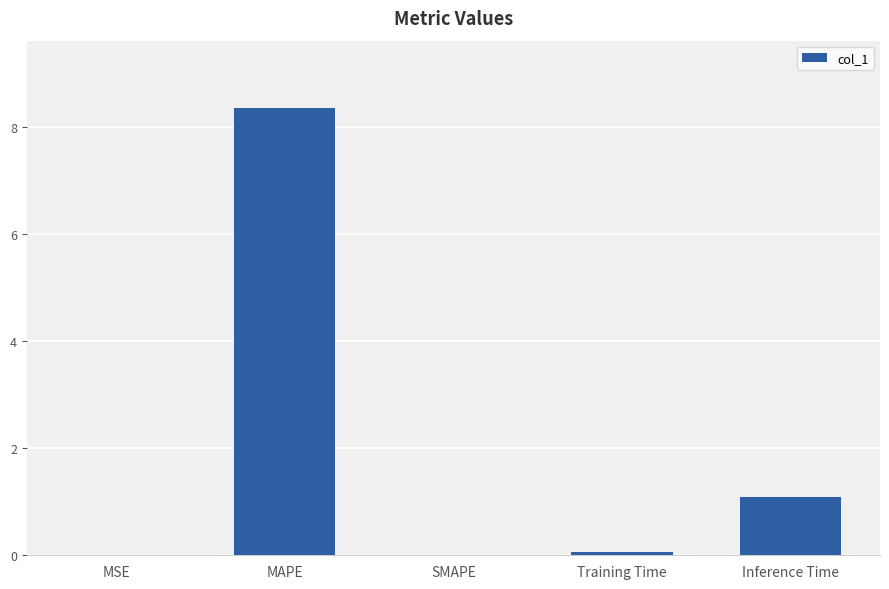

The value at MAPE is 8.4. True or false?

True